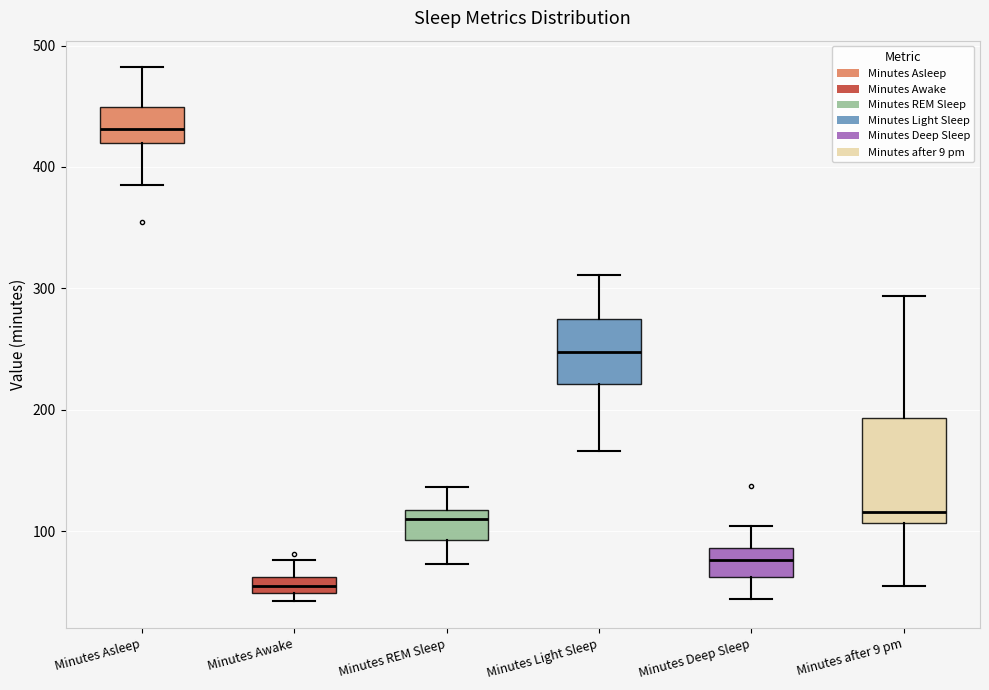

Which box has the lowest median line?

Minutes Awake